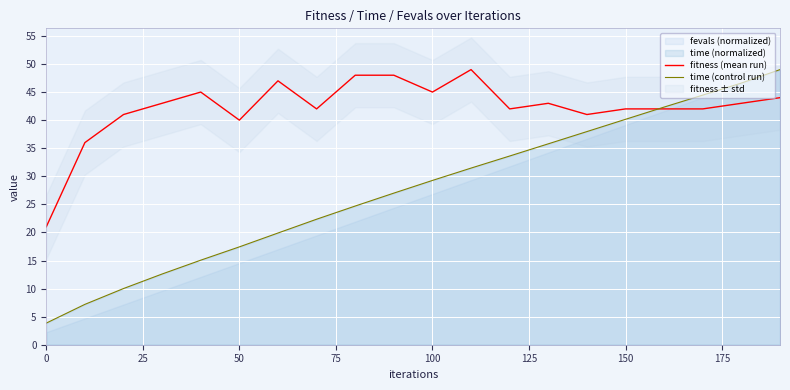

In fitness (mean run), how many points are lower than both neighbors (excluding endpoints)?

5